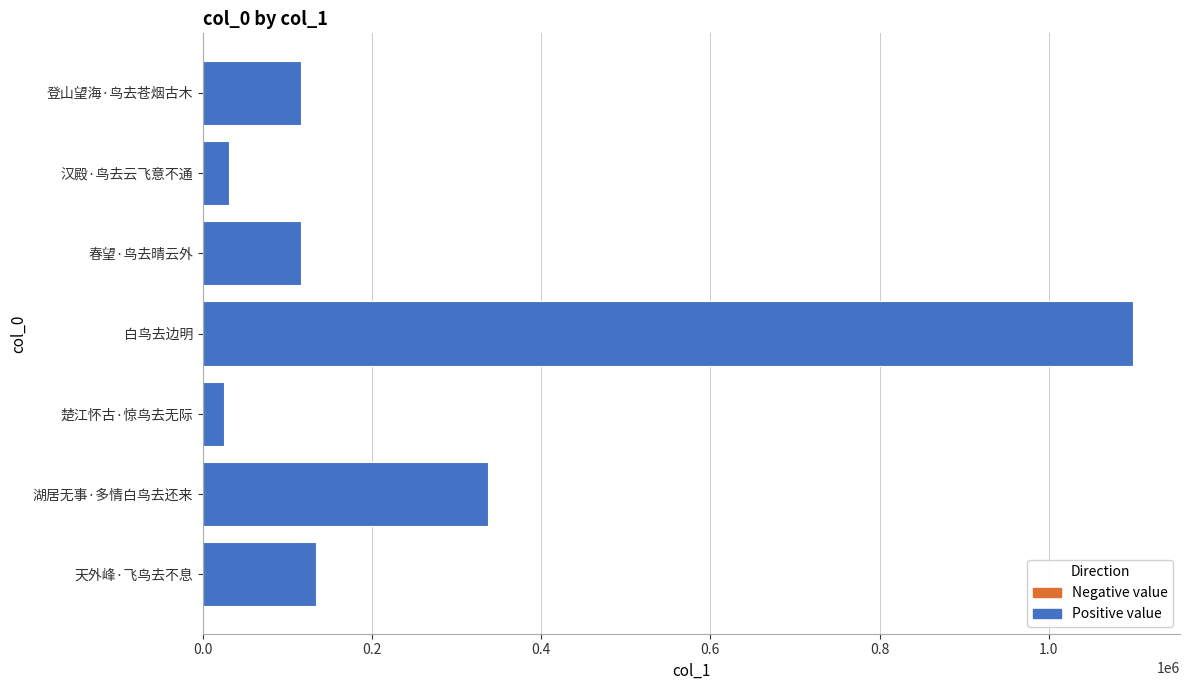

Approximately how many times larger is the value at 春望·鸟去晴云外 compared to 湖居无事·多情白鸟去还来?

0.3